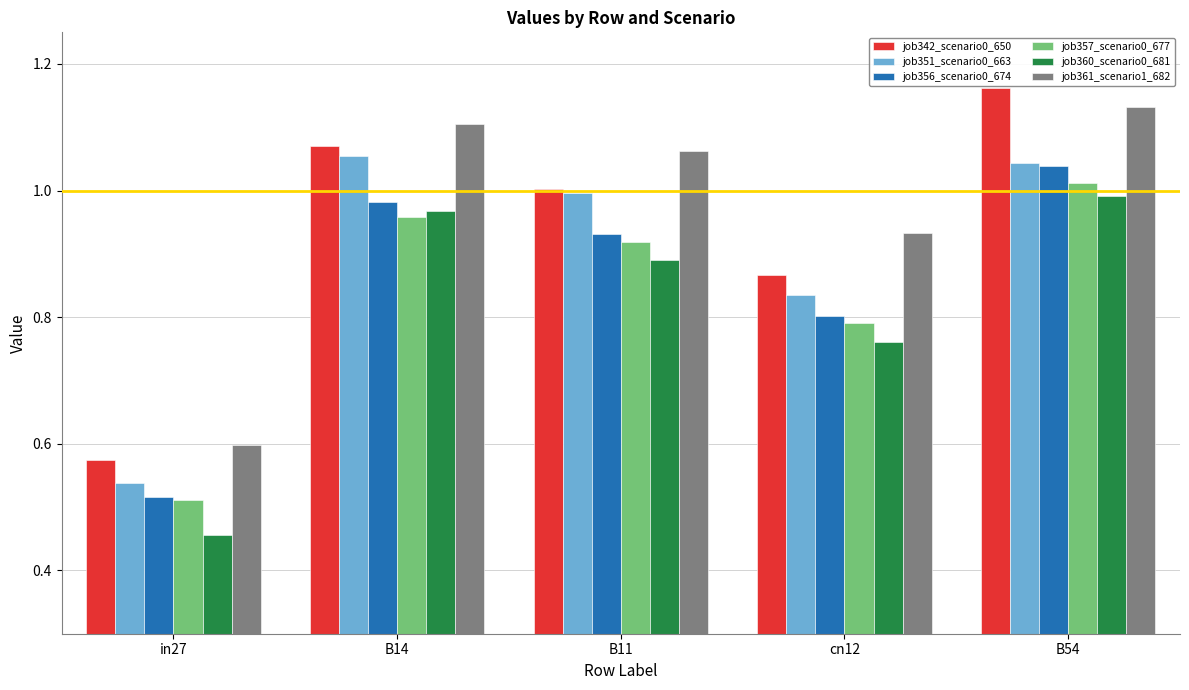

Which category has the lowest value in the job357_scenario0_677 series?

in27